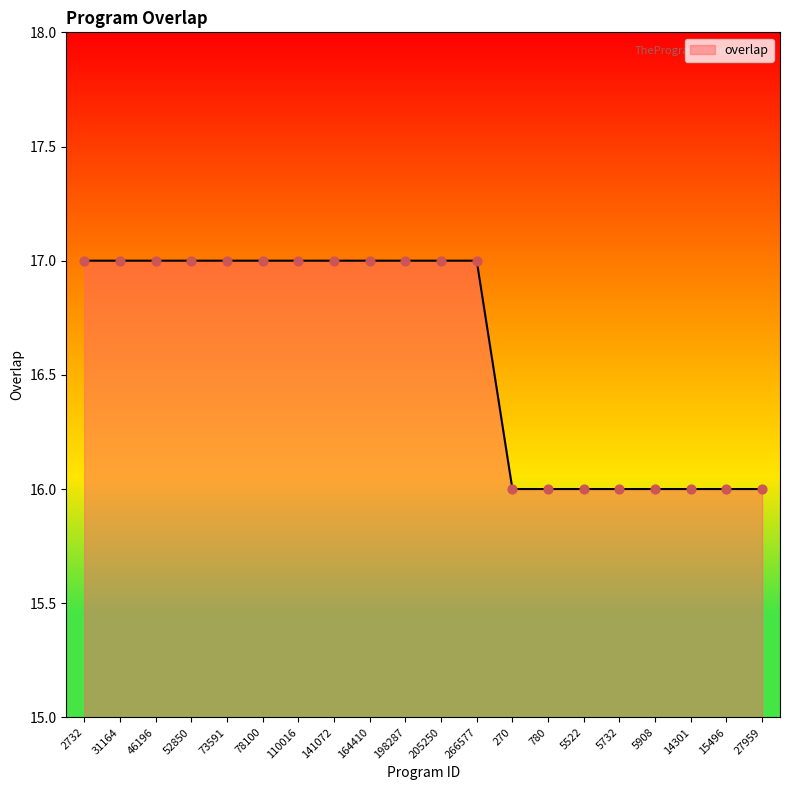

What is the ratio of the value at 14301 to the value at 27959?

1.0